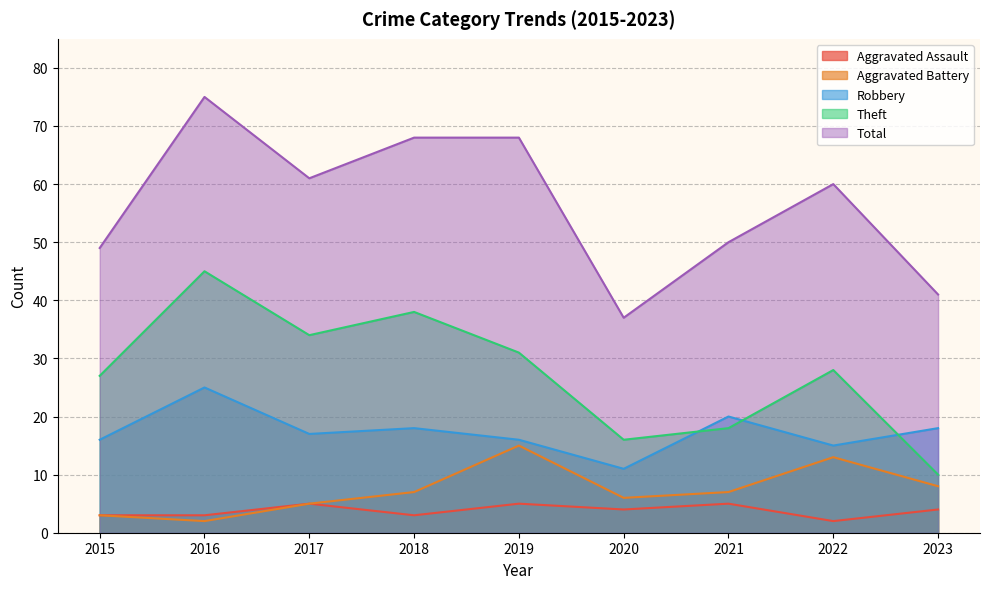

Where is the first local maximum for Aggravated Assault?

2017